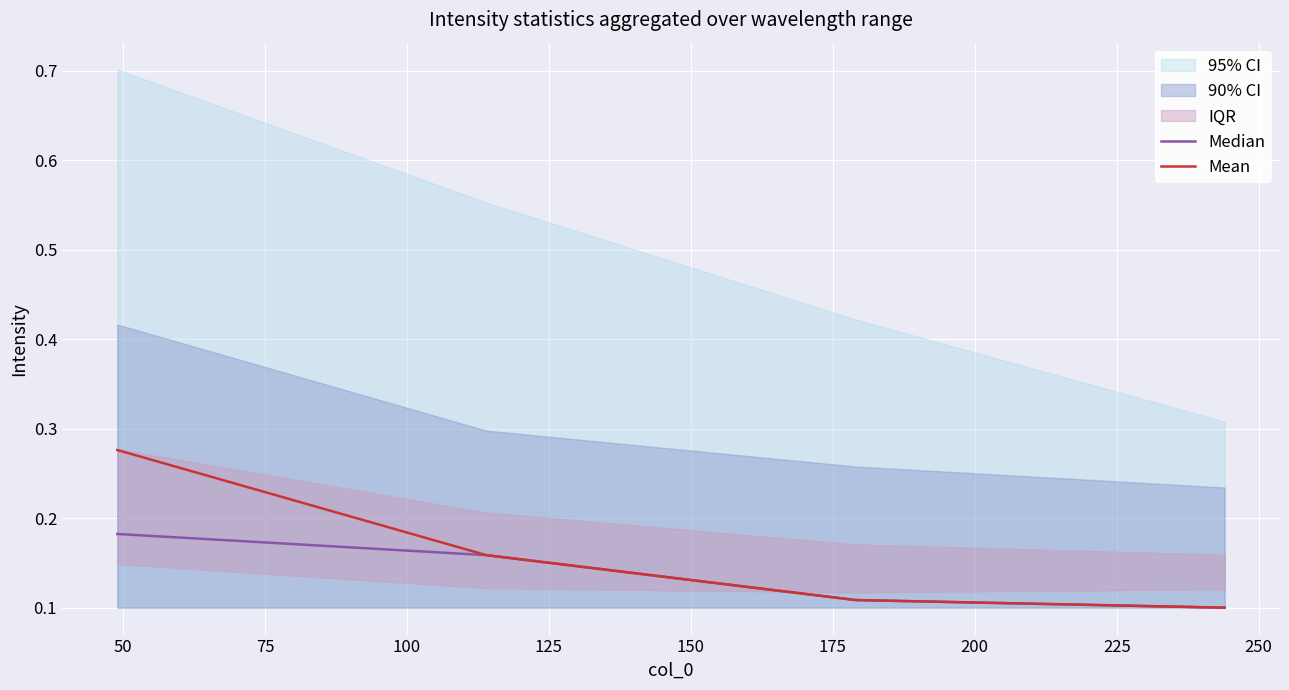

True or false: Mean has more than 0 points higher than both neighbors.

False